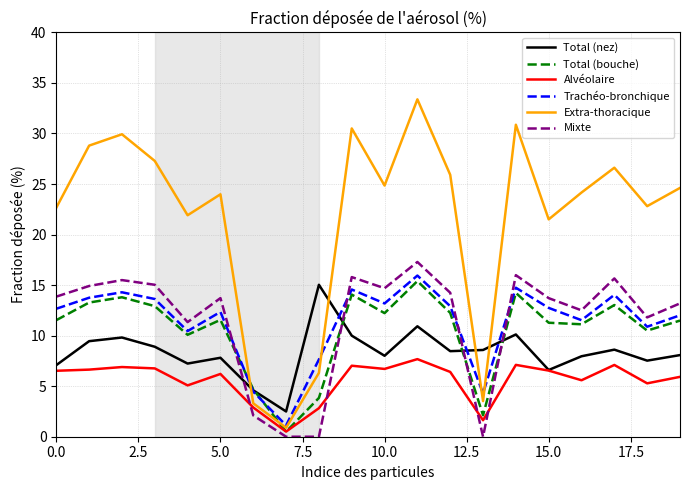

Which series has the largest total across all categories?

Extra-thoracique